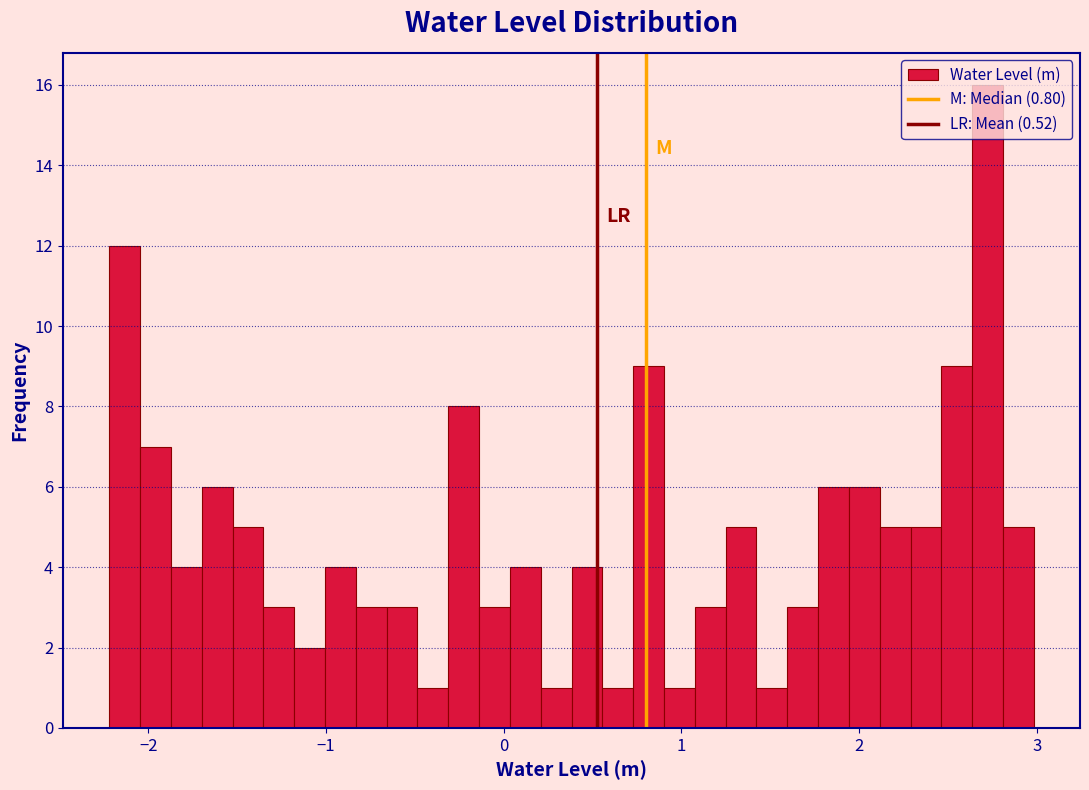

Around what value on the x-axis is the tallest bar? Give the approximate position of its centre, as read against the axis.

2.7